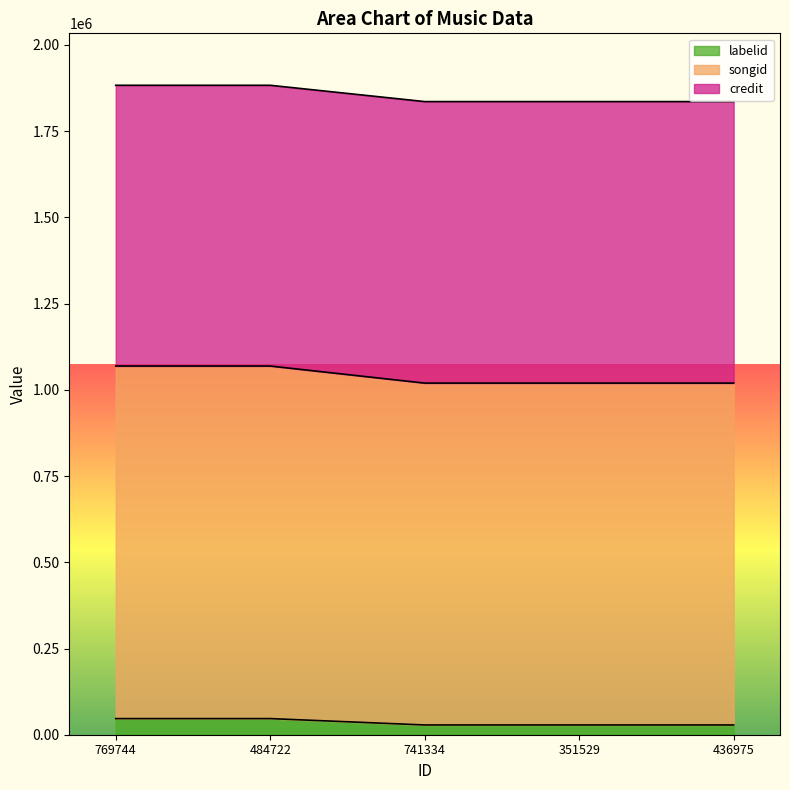

True or false: labelid has a value of 28298 at 436975.

True